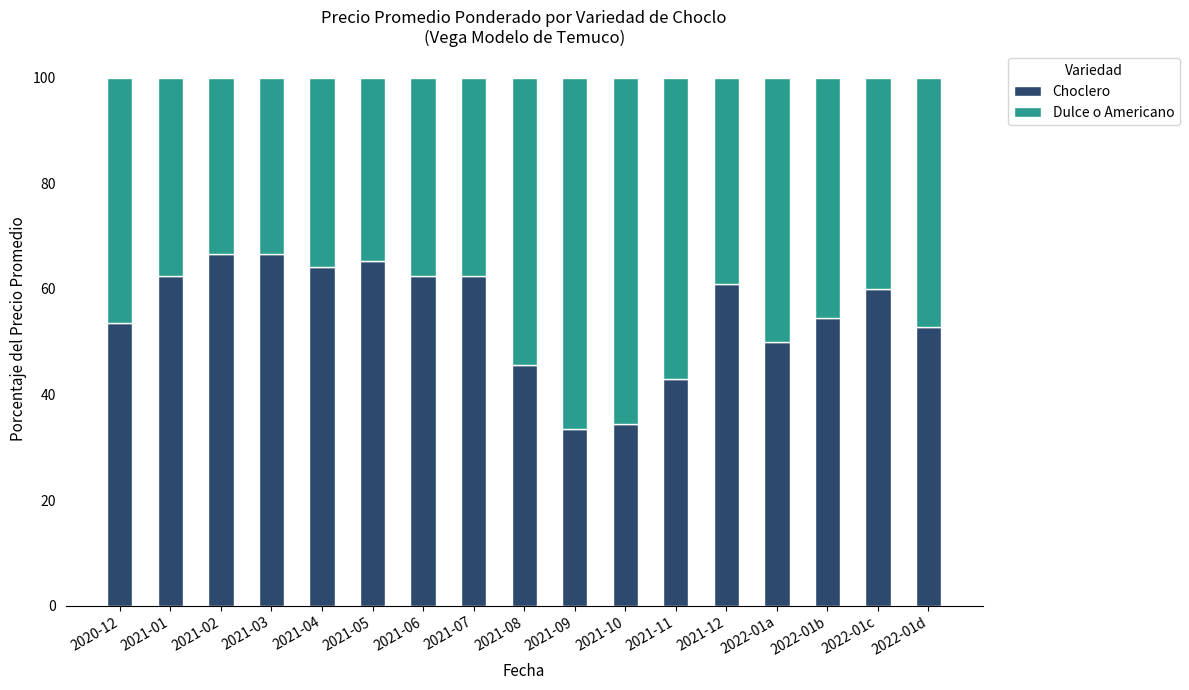

What is the maximum value for Choclero?

66.7